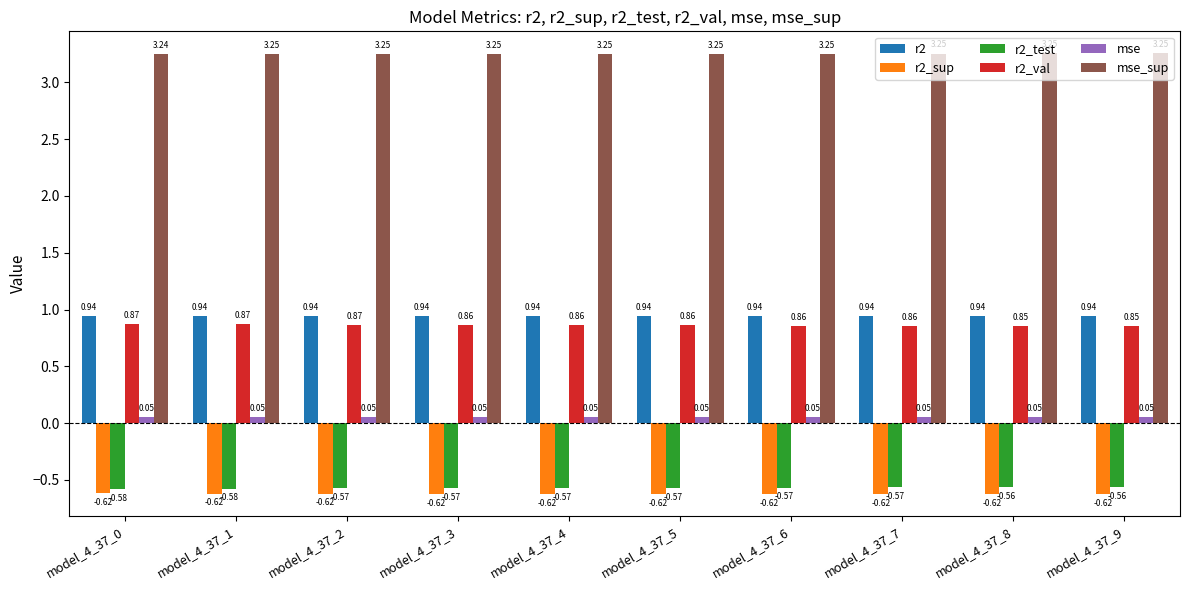

What is the sum of all r2_sup values?

-6.2